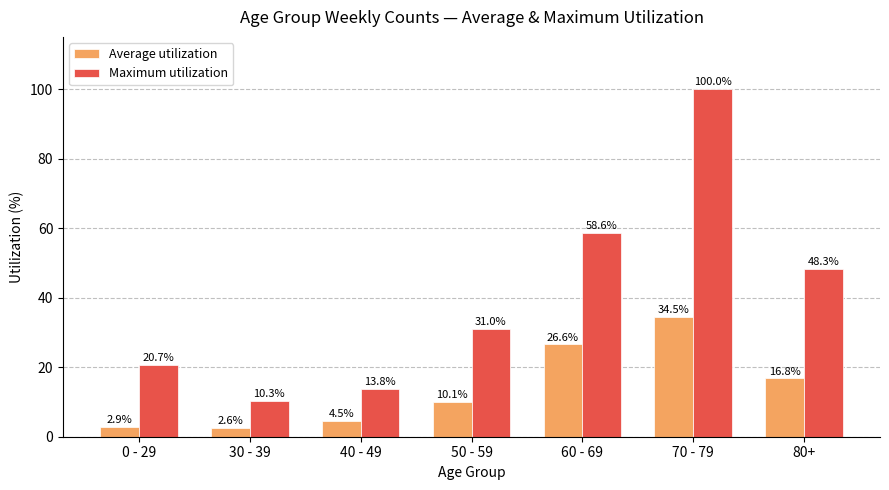

Reading left to right, extract all data points from this chart.

Average utilization: 2.9	2.6	4.5	10.1	26.6	34.5	16.8
Maximum utilization: 20.7	10.3	13.8	31.0	58.6	100.0	48.3